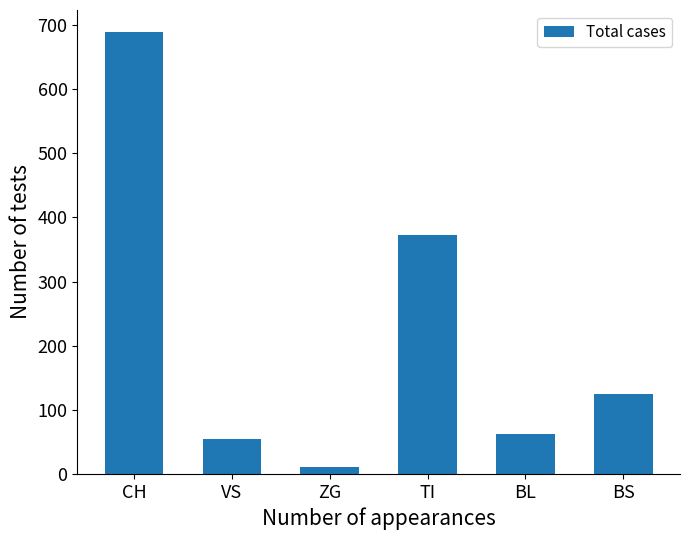

What is the maximum value shown in the chart?

689